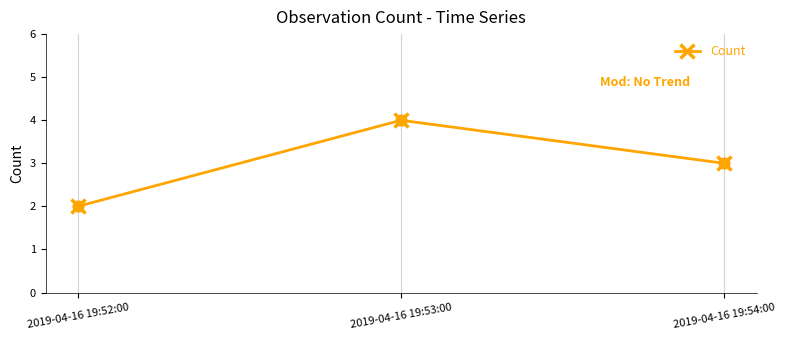

Which has a higher value, 2019-04-16 19:54:00 or 2019-04-16 19:52:00?

2019-04-16 19:54:00